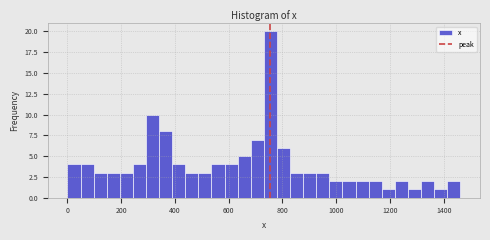

Around what value on the x-axis is the tallest bar? Give the approximate position of its centre, as read against the axis.

760